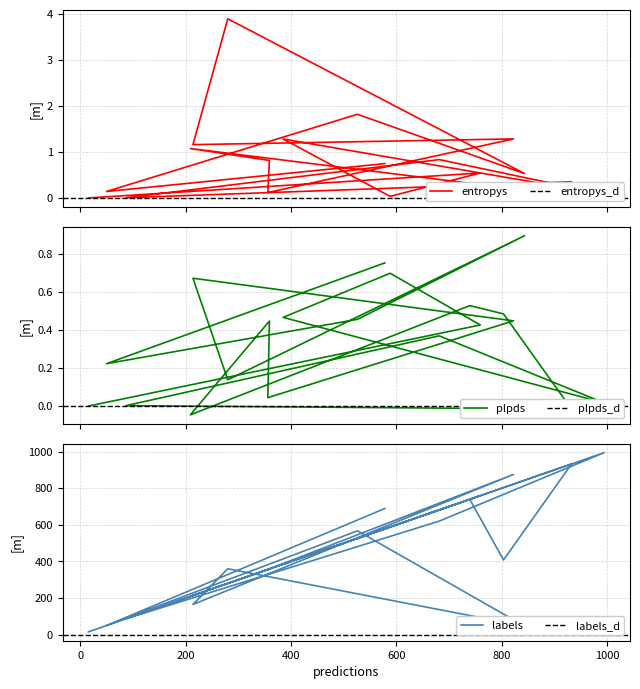

The value of entropys at 13 is 0.0. True or false?

False